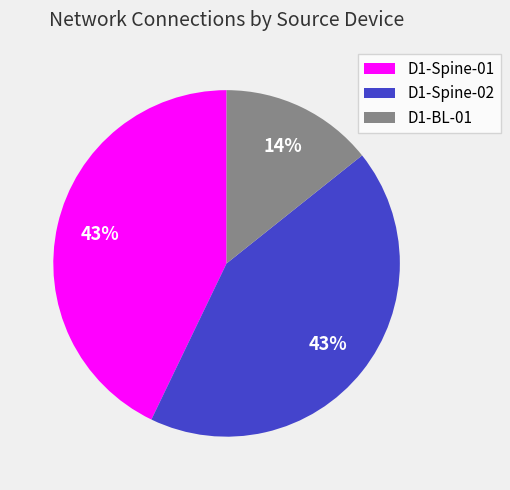

Which slice is the smallest?

D1-BL-01